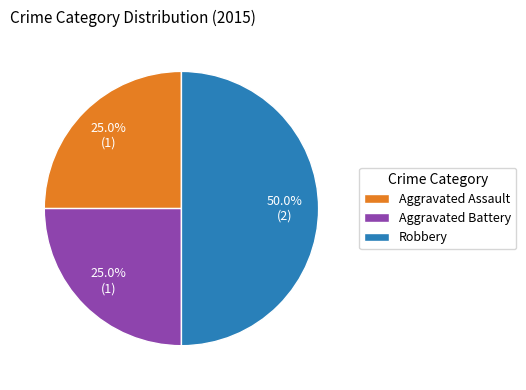

To the nearest percent, what is the average slice percentage?

33%